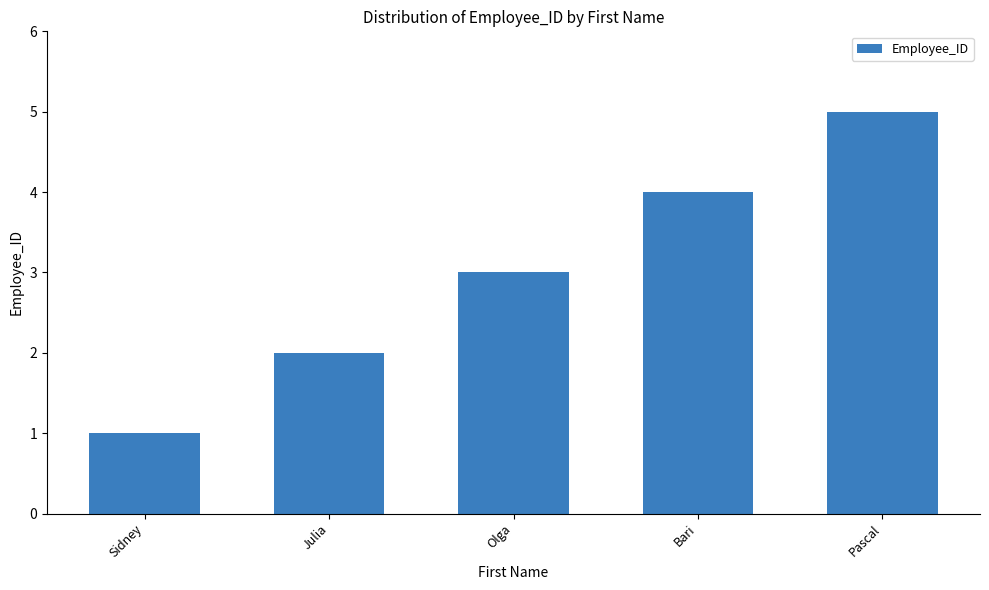

True or false: the data shows 4 at Olga.

False